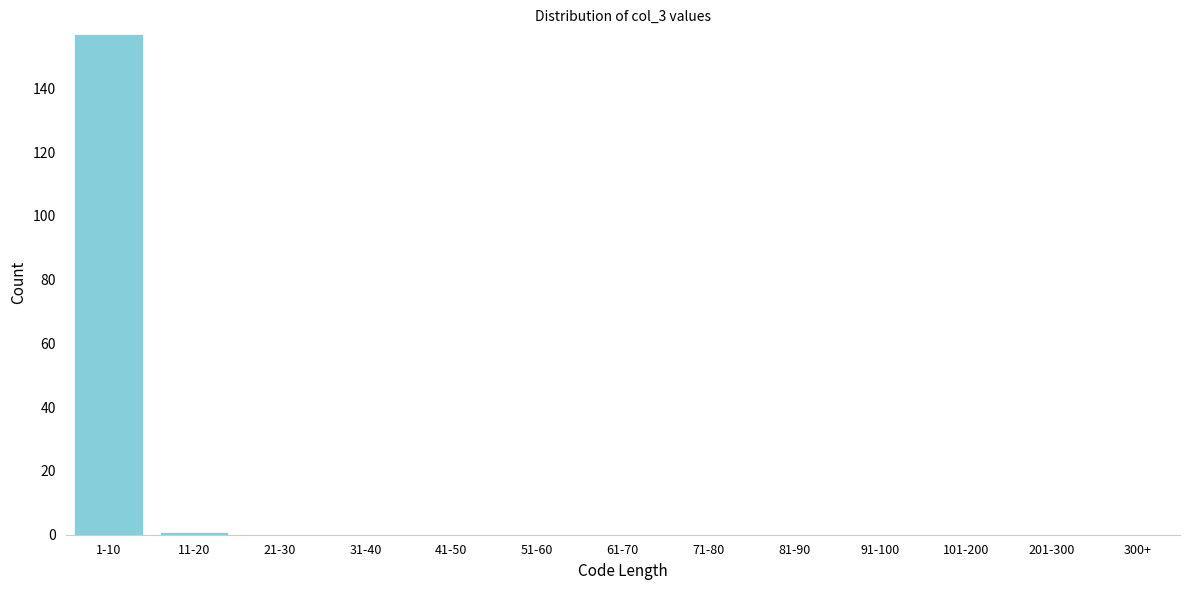

Reading left to right, what are all the values shown in this chart?

1-10=157	11-20=1	21-30=0	31-40=0	41-50=0	51-60=0	61-70=0	71-80=0	81-90=0	91-100=0	101-200=0	201-300=0